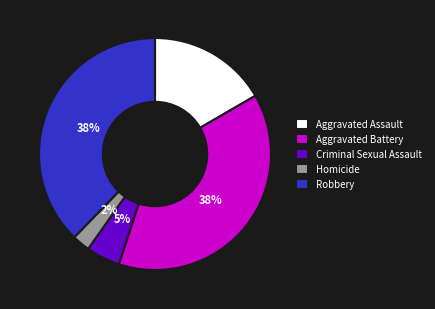

Is the sum of Homicide and Aggravated Battery greater than half?

No